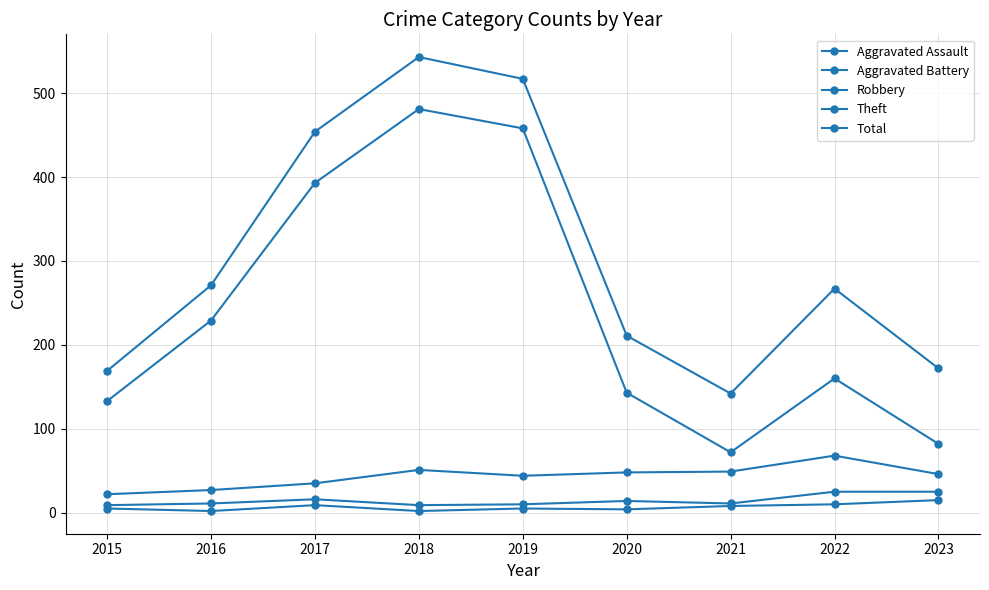

Which label corresponds to the largest value in the chart?

2018